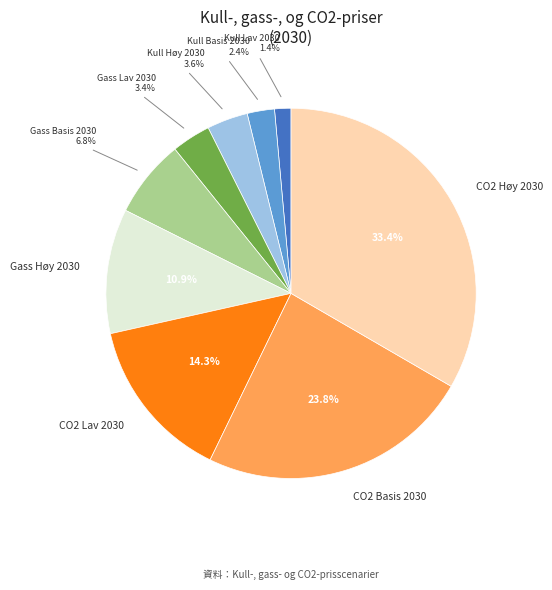

Which category has the smallest portion of the pie?

Kull Lav 2030